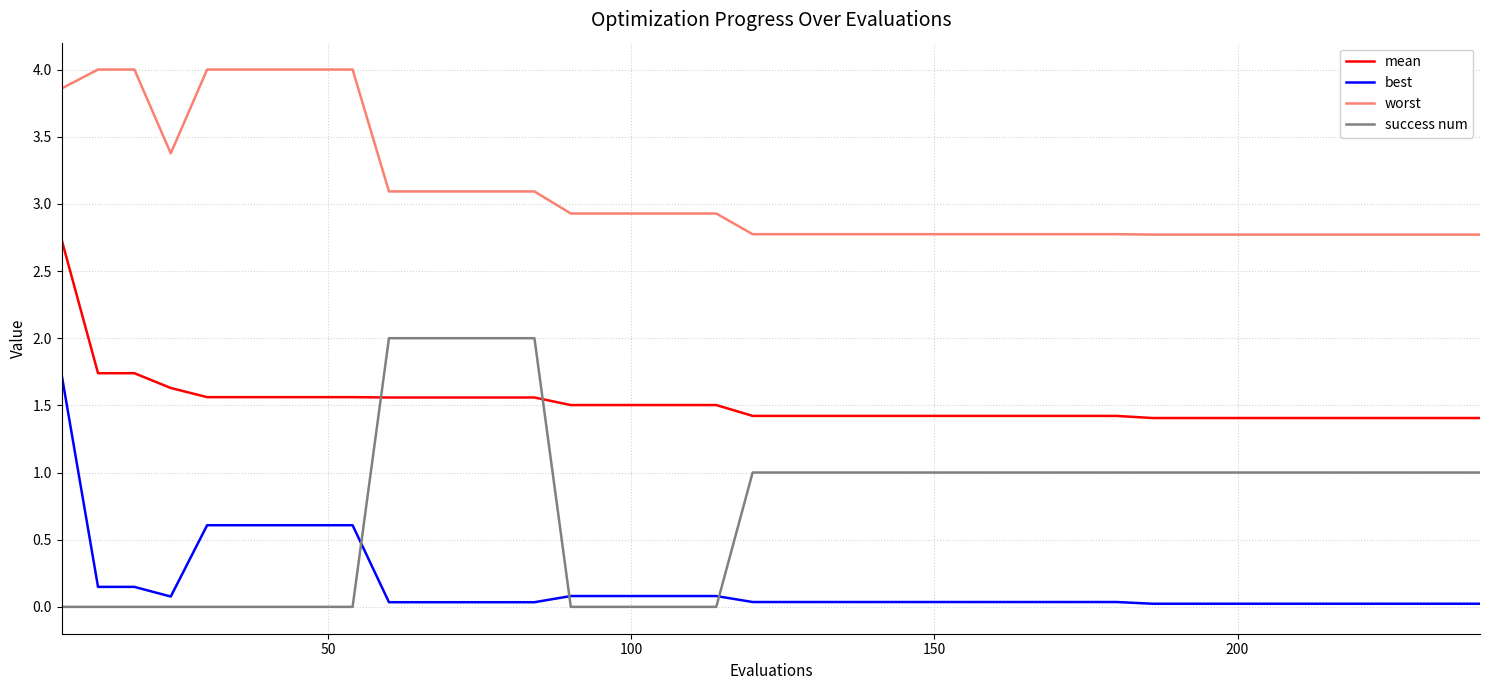

Rank the series by their maximum value, from lowest to highest.

best, success num, mean, worst